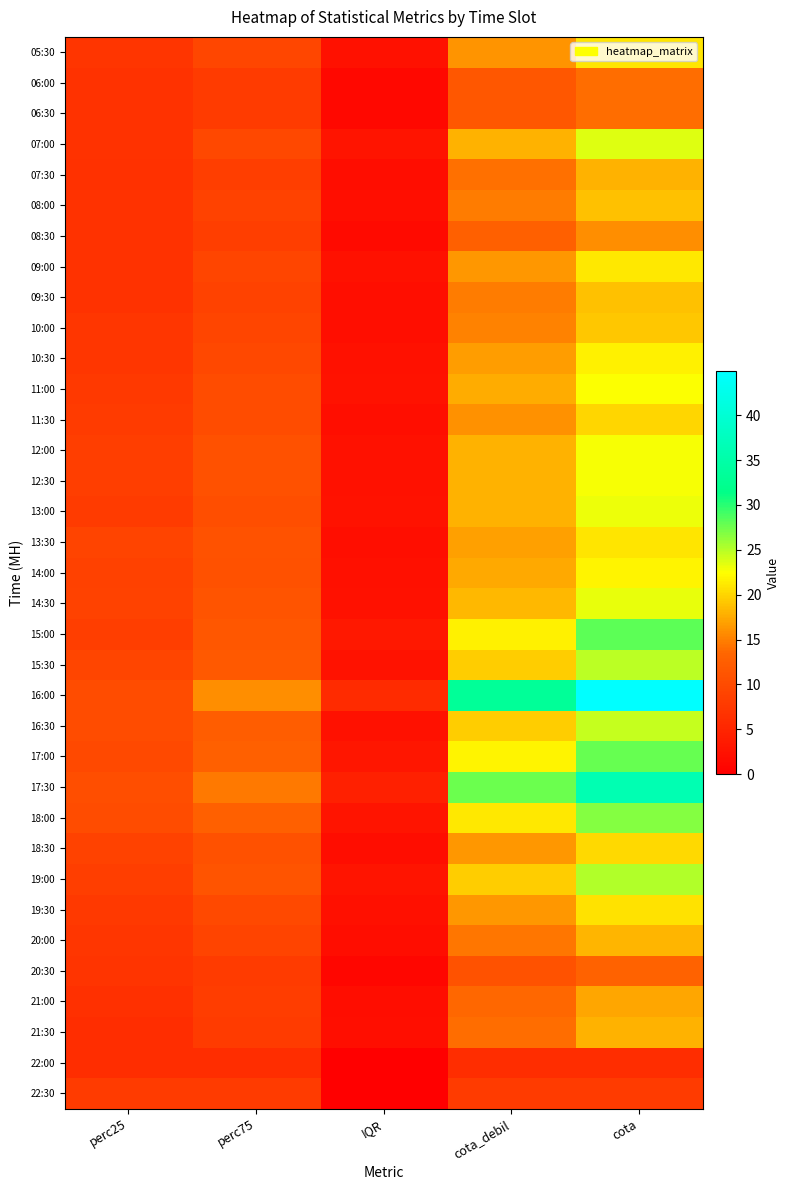

At cota, list the series in order from smallest to largest.

22:00, 22:30, 20:30, 06:00, 06:30, 08:30, 21:00, 07:30, 21:30, 20:00, 08:00, 09:30, 10:00, 11:30, 18:30, 19:30, 05:30, 13:30, 09:00, 10:30, 14:00, 11:00, 12:00, 12:30, 13:00, 14:30, 07:00, 16:30, 15:30, 19:00, 18:00, 17:00, 15:00, 17:30, 16:00